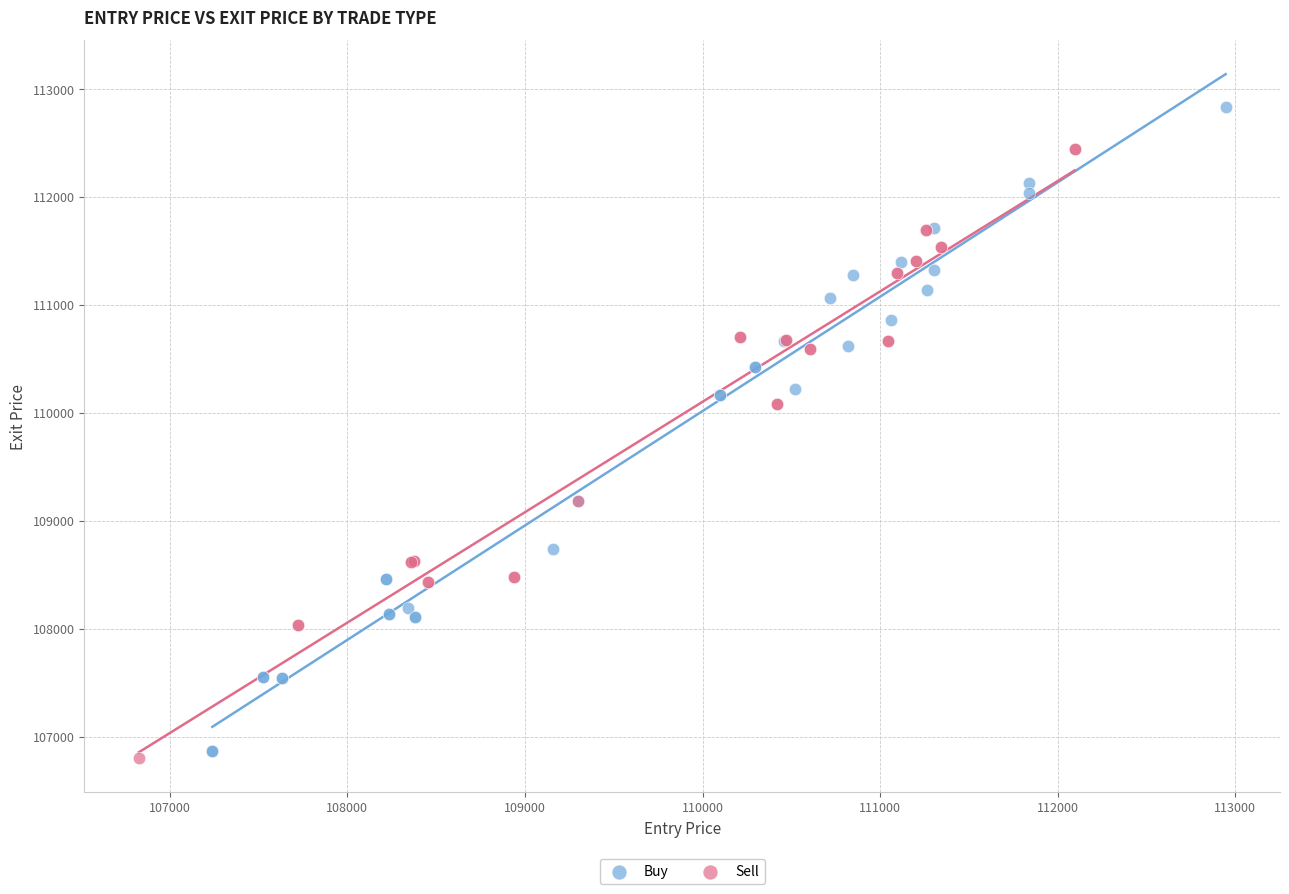

Which series contains the highest Y value?

Buy